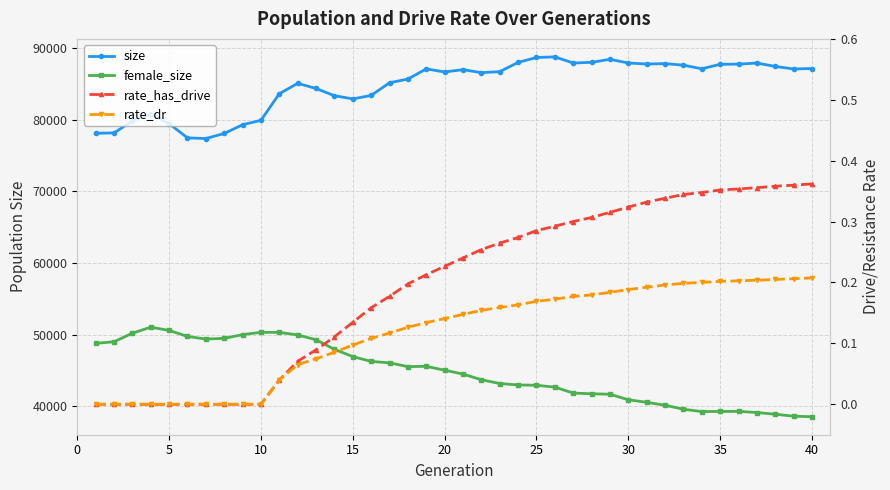

How many rate_dr values are between 0 and 1?

40